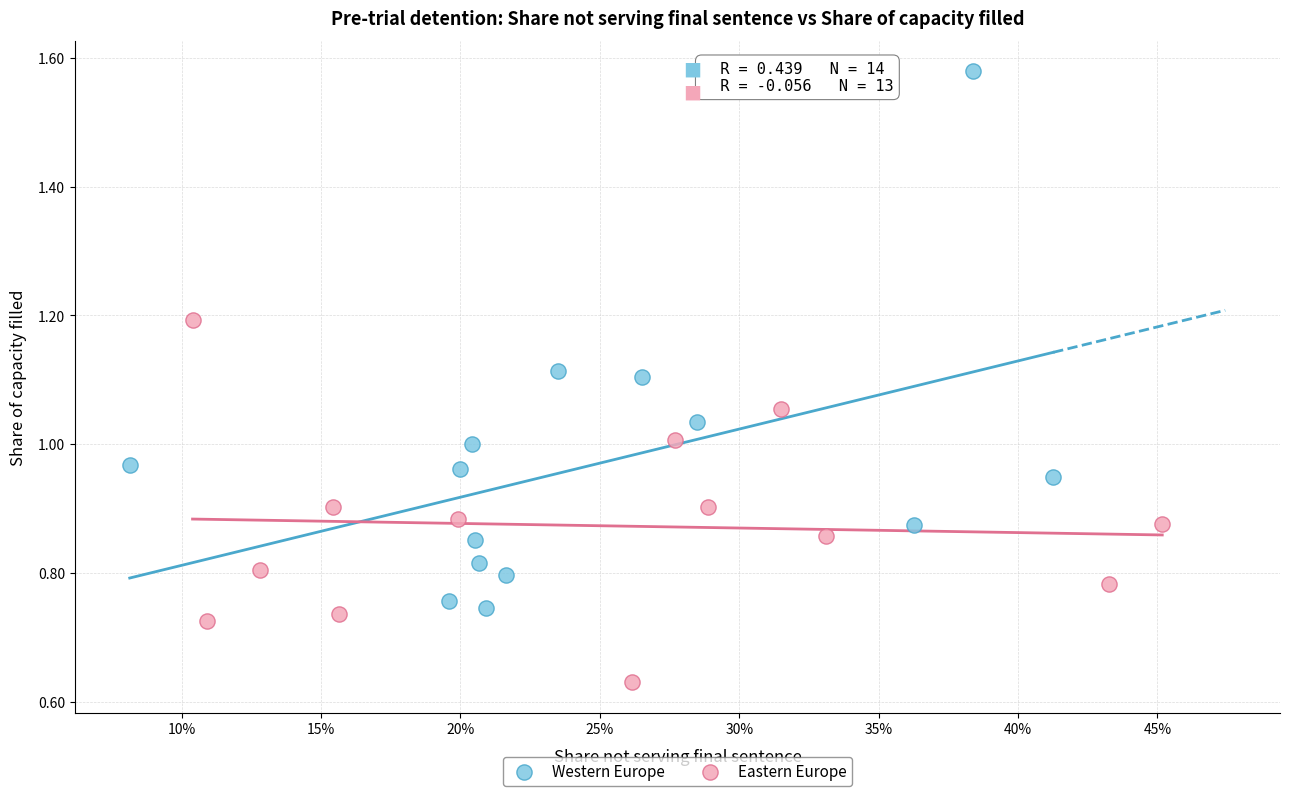

What are all the series names shown in the legend?

Western Europe, Eastern Europe